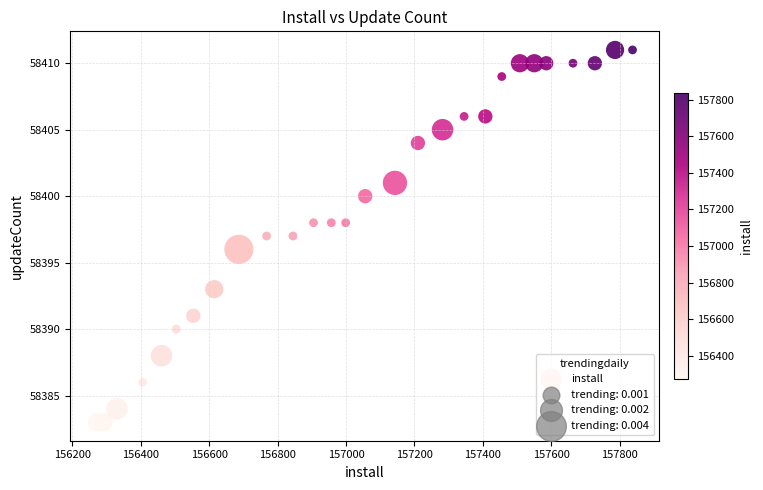

What is the range of Y values (max minus min)?

28